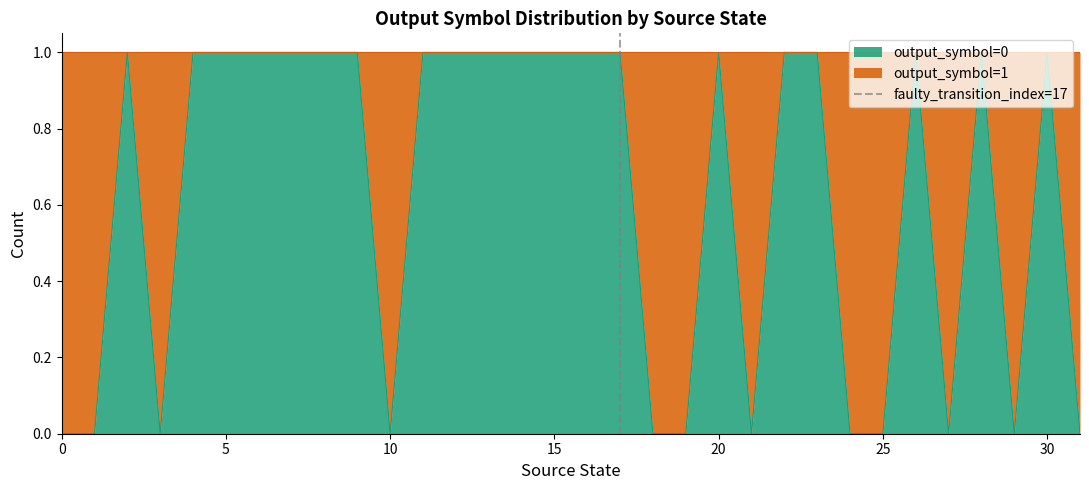

What is the value of the 2nd point from the left?

1